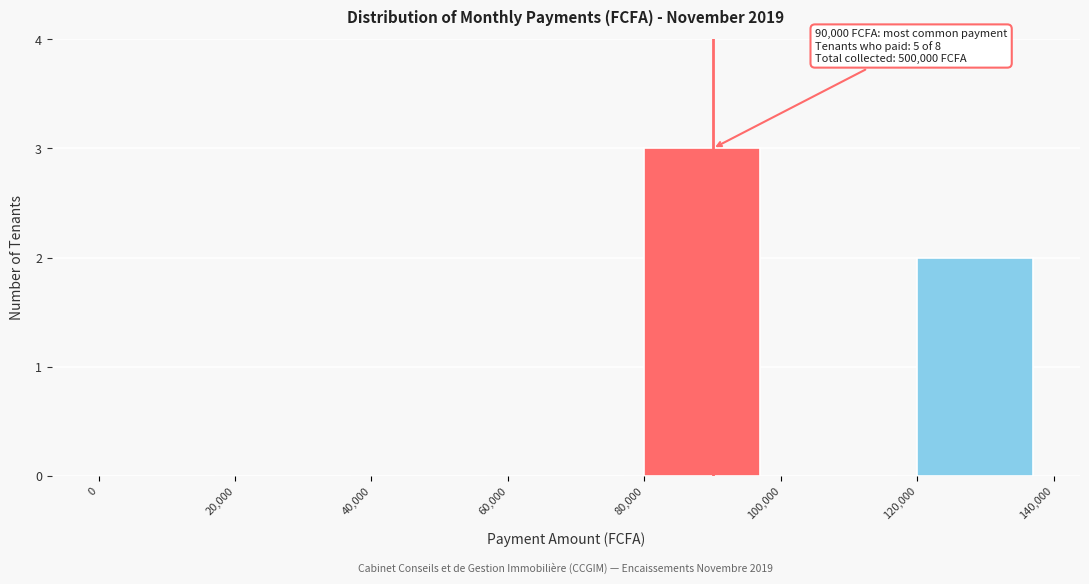

Over which range of the x-axis is the bar tallest?

80,000 to 100,000